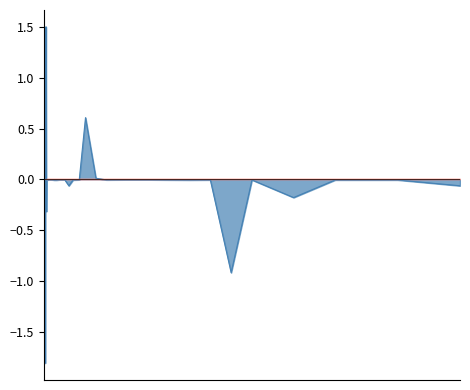

What is the maximum value shown in the chart?

1.5